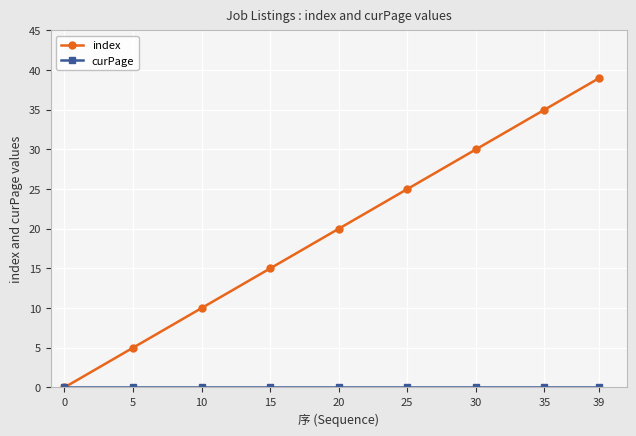

Where is index nearest to the value 19?

20